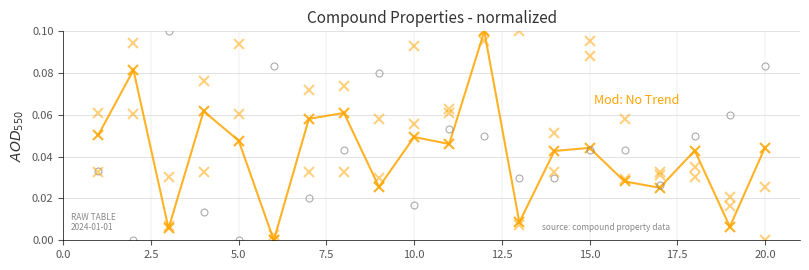

Is this an area chart (filled region under the line)?

No